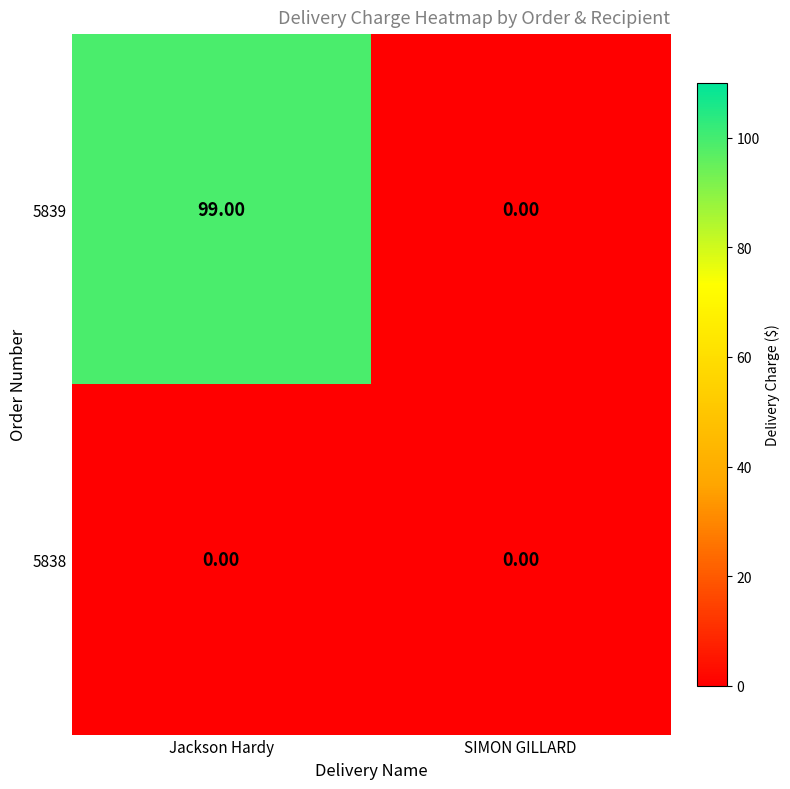

Between Jackson Hardy and SIMON GILLARD, which series saw the biggest shift?

5839